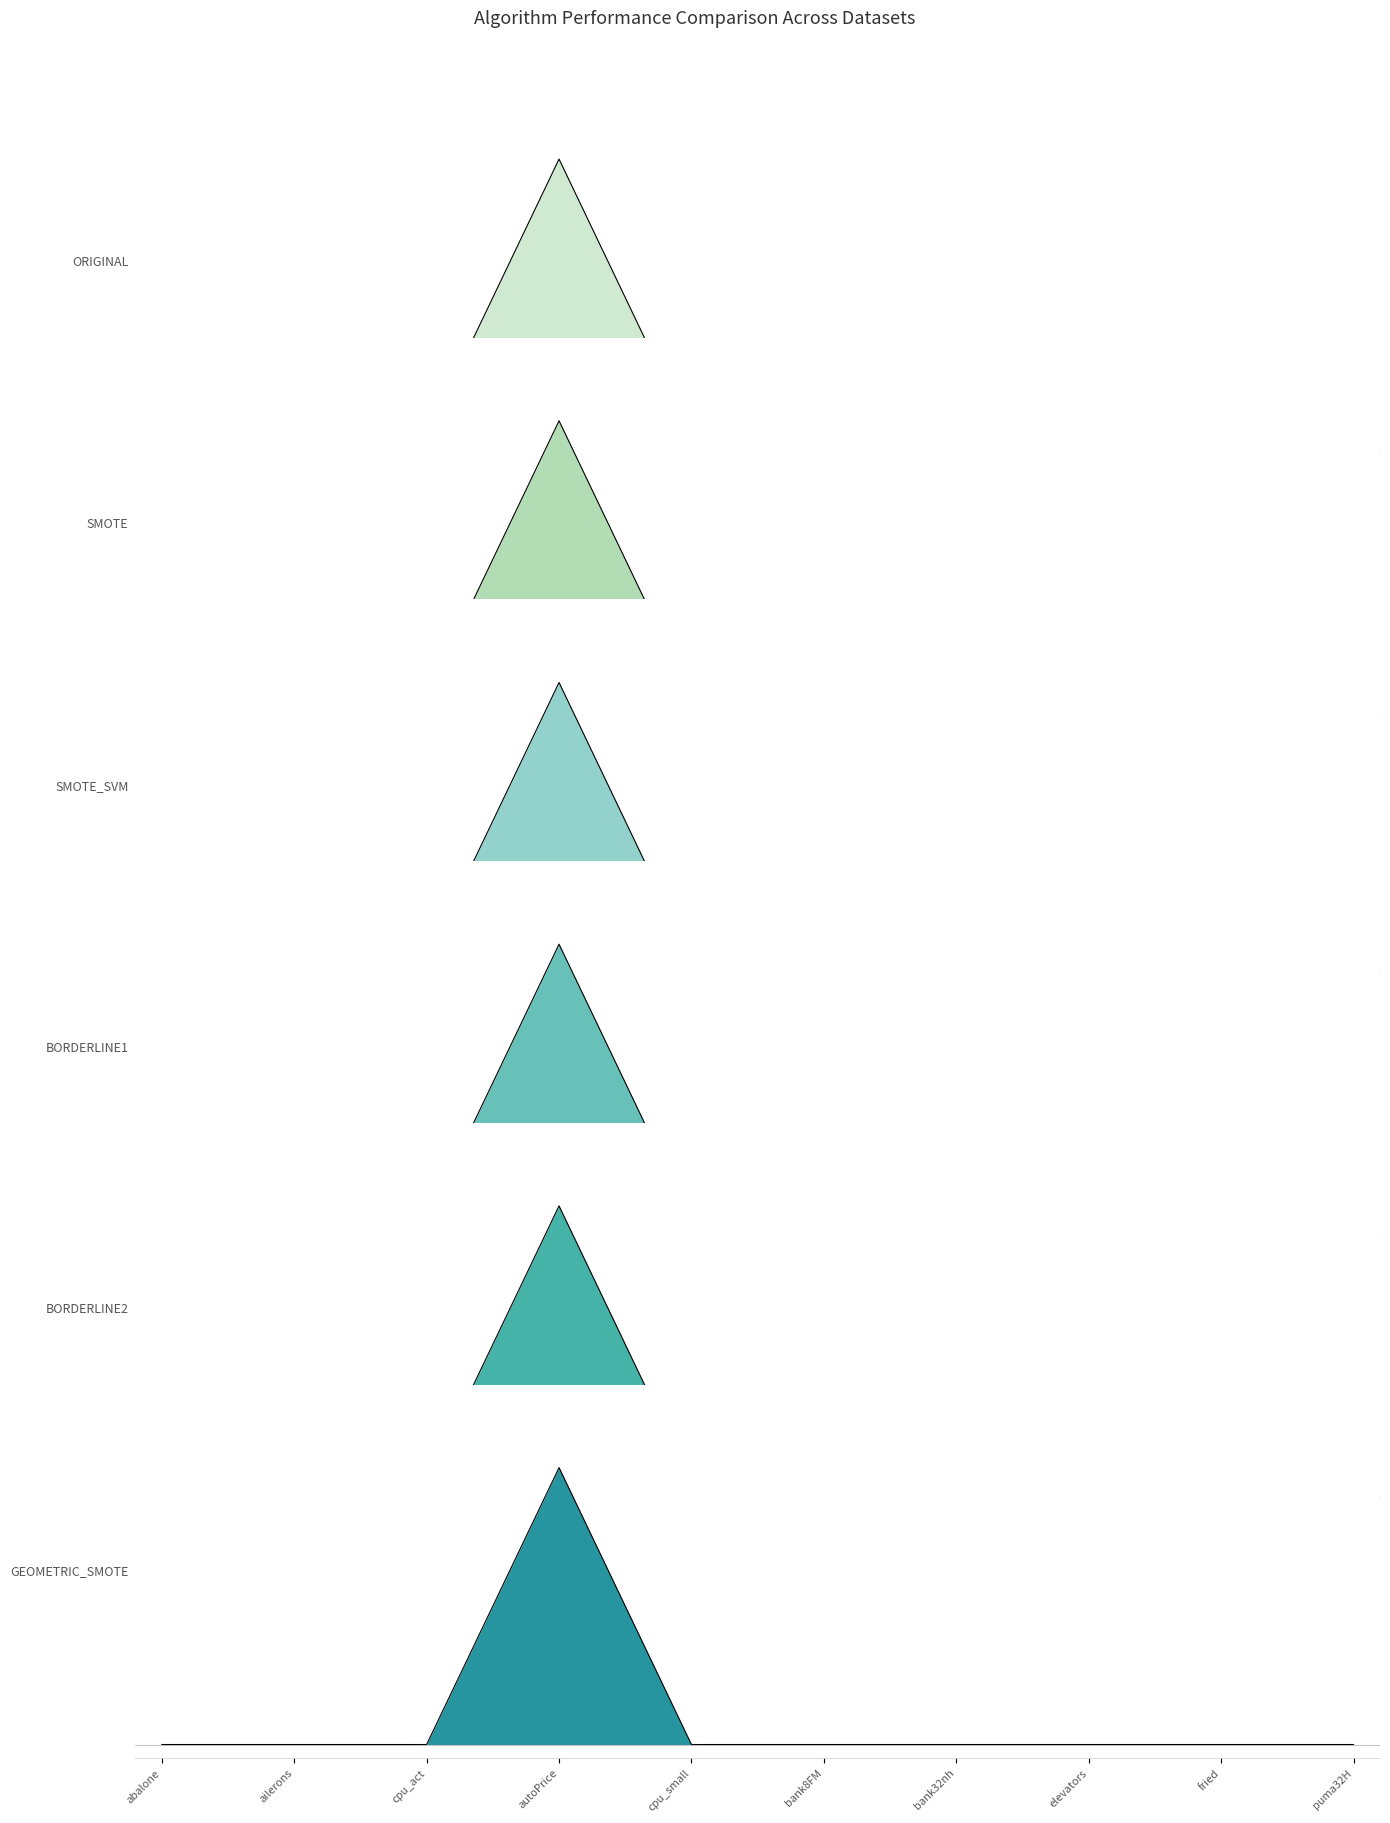

Between which two adjacent categories do GEOMETRIC_SMOTE and SMOTE_SVM first intersect?

bank32nh and elevators